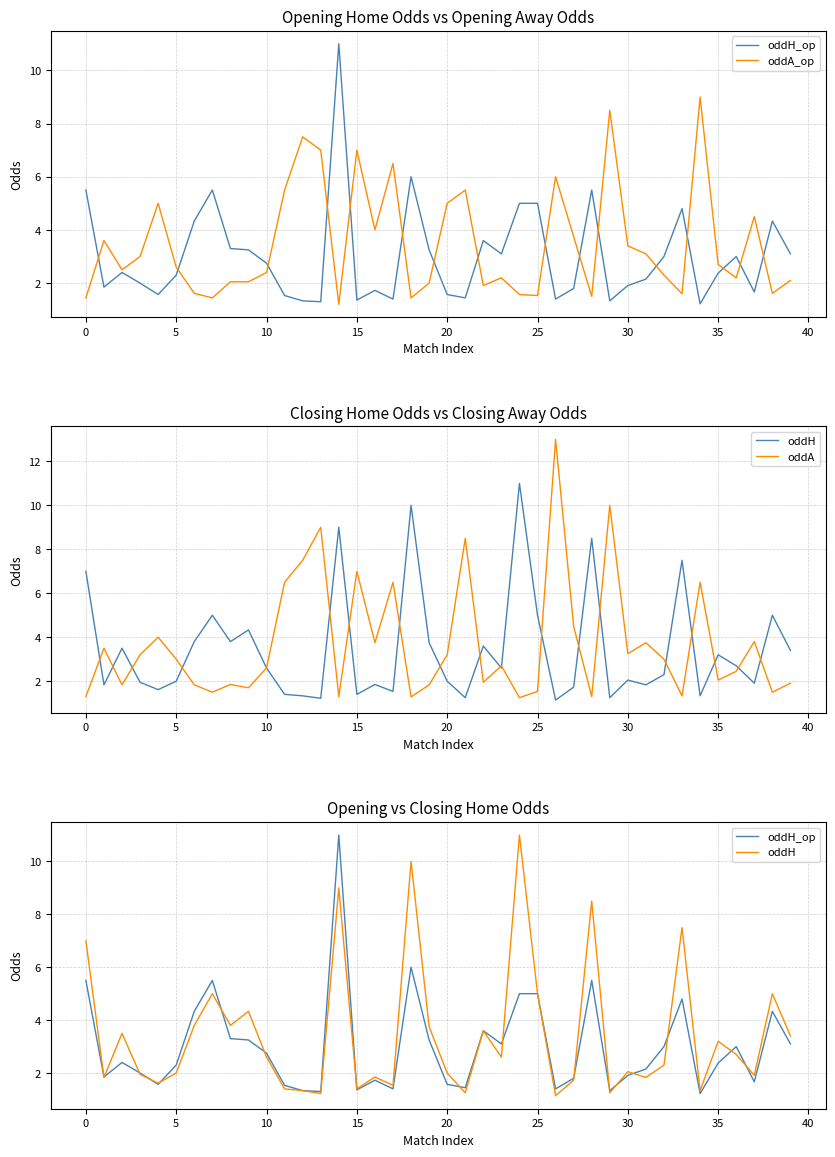

True or false: oddA has more than 1 interior local peaks.

True